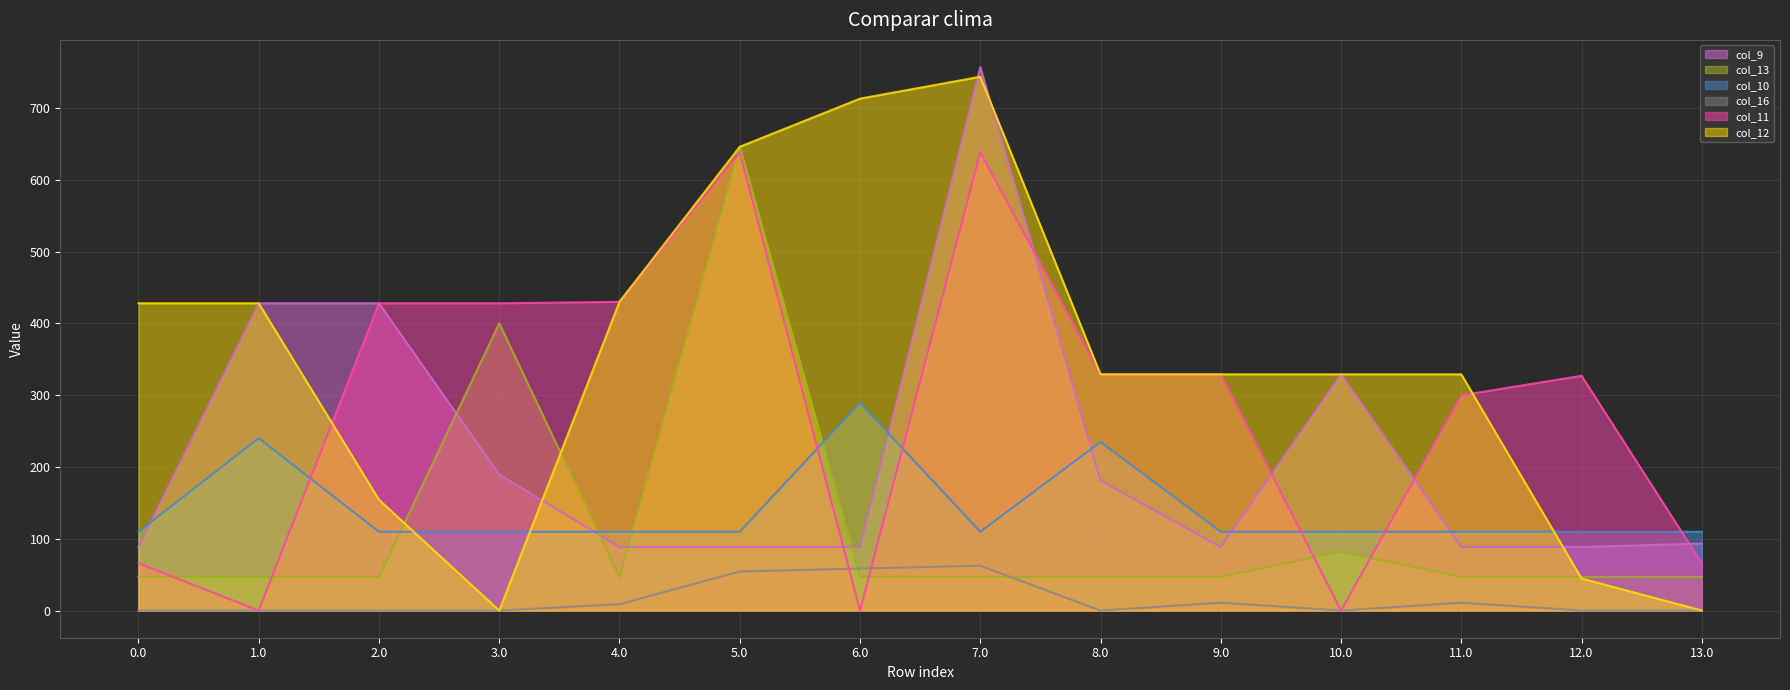

What is the average value of the col_13 series?

117.5